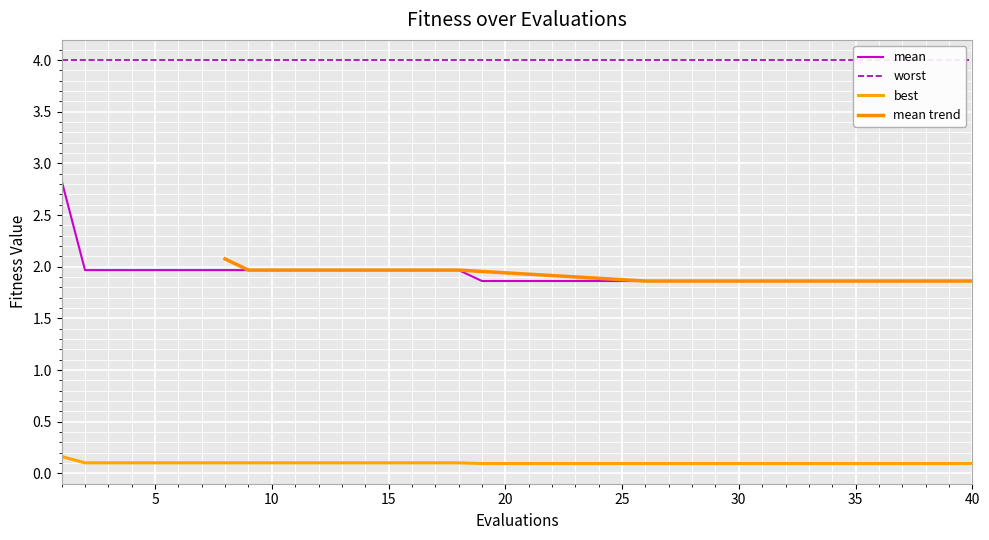

True or false: best and mean intersect in this chart.

False